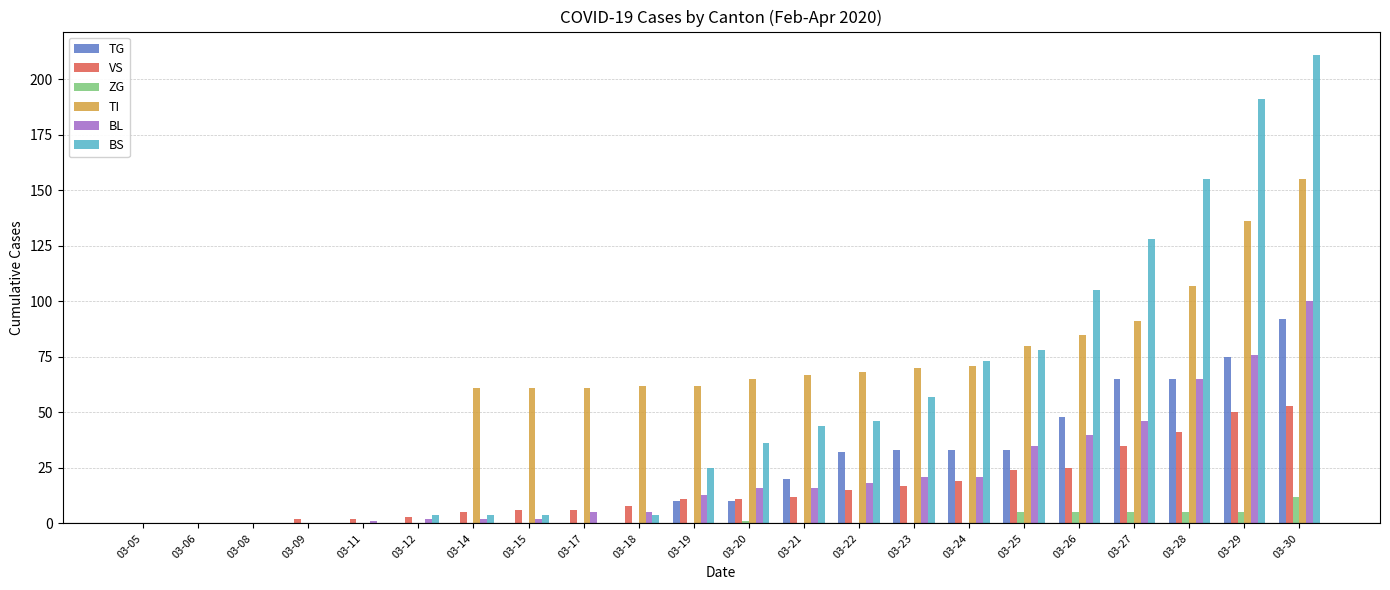

At which label does ZG reach its peak?

03-30